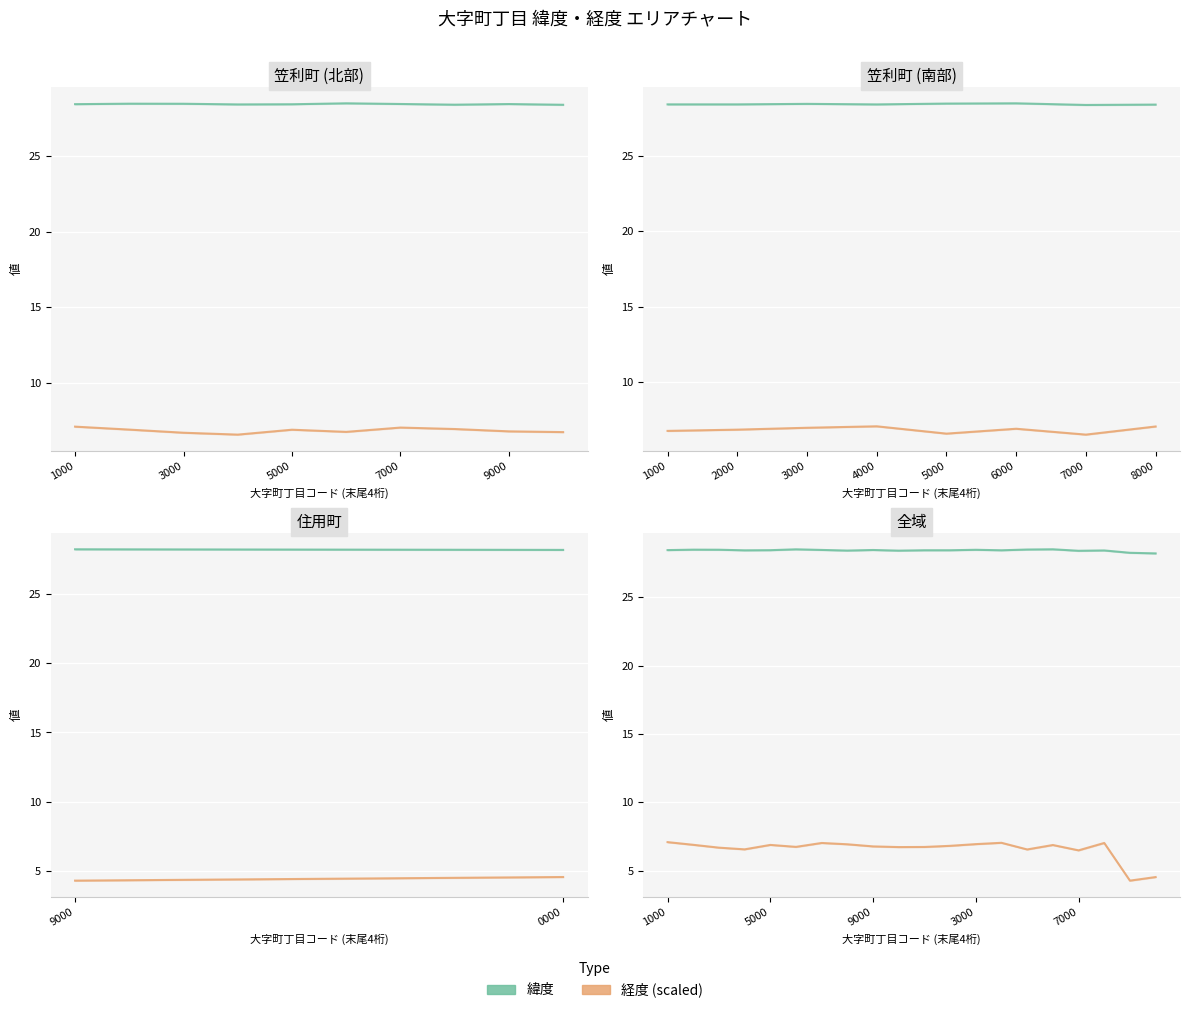

Is it true that 緯度 equals 48.1 at 9?

False